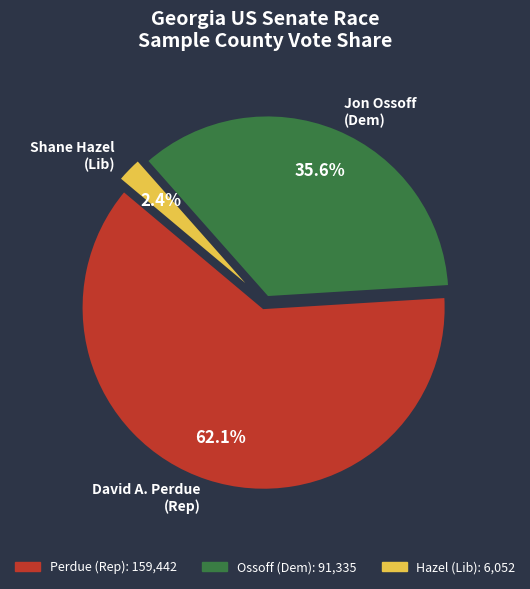

How many slices are in this pie chart?

3